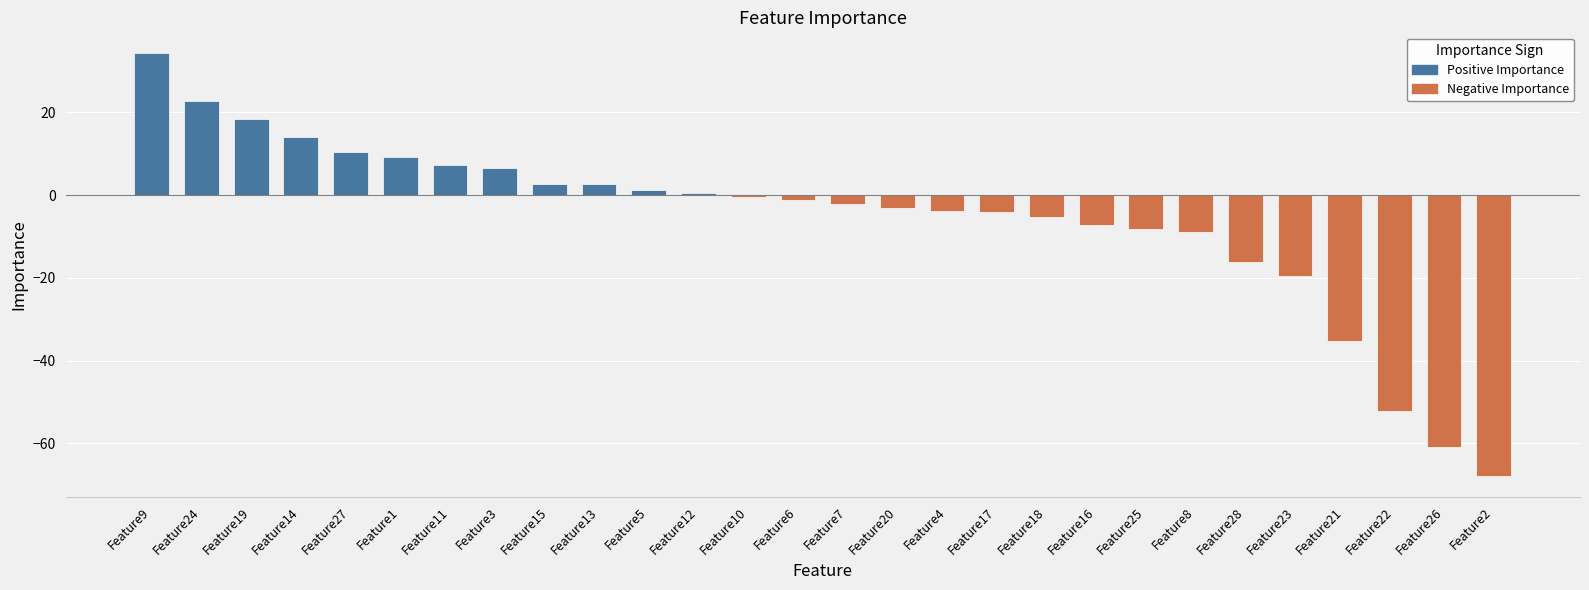

Are the bars horizontal?

No